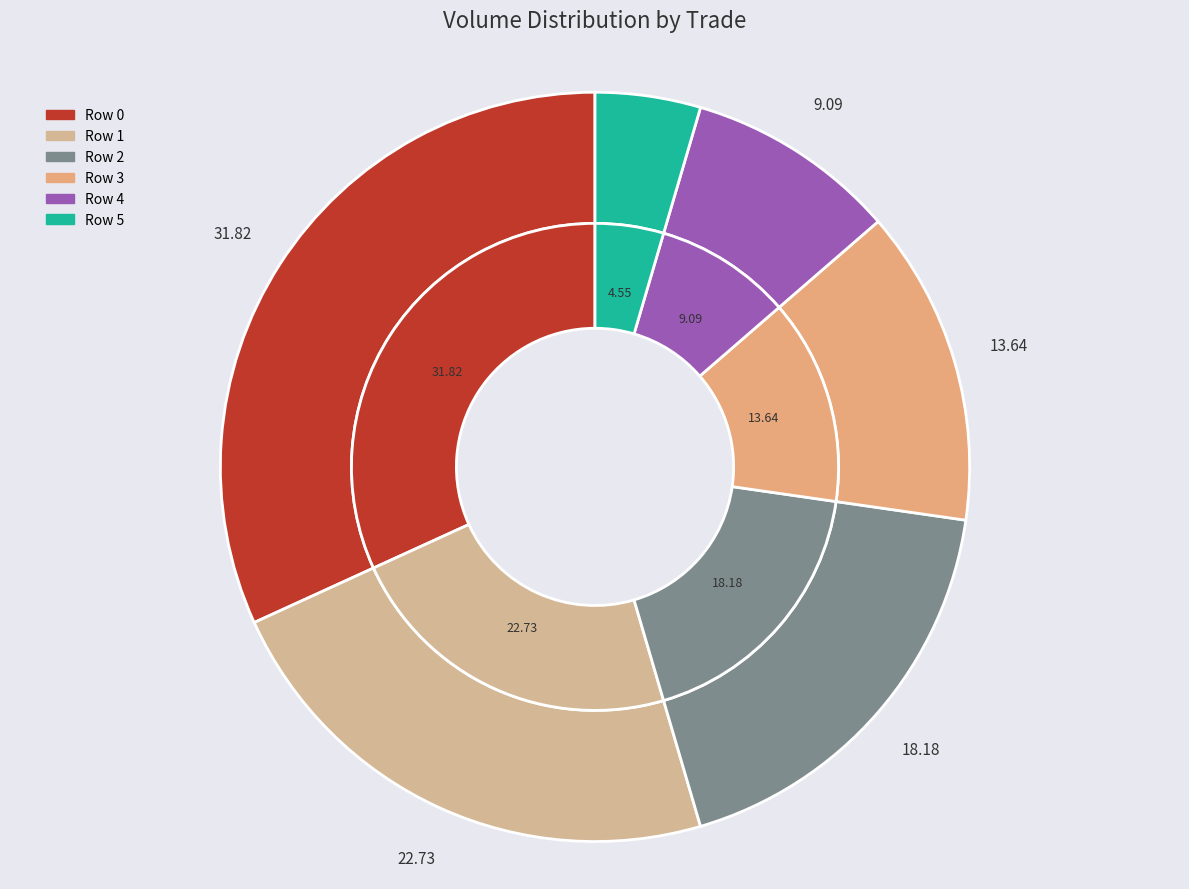

Rank the categories by value from highest to lowest.

Row 0, Row 1, Row 2, Row 3, Row 4, Row 5